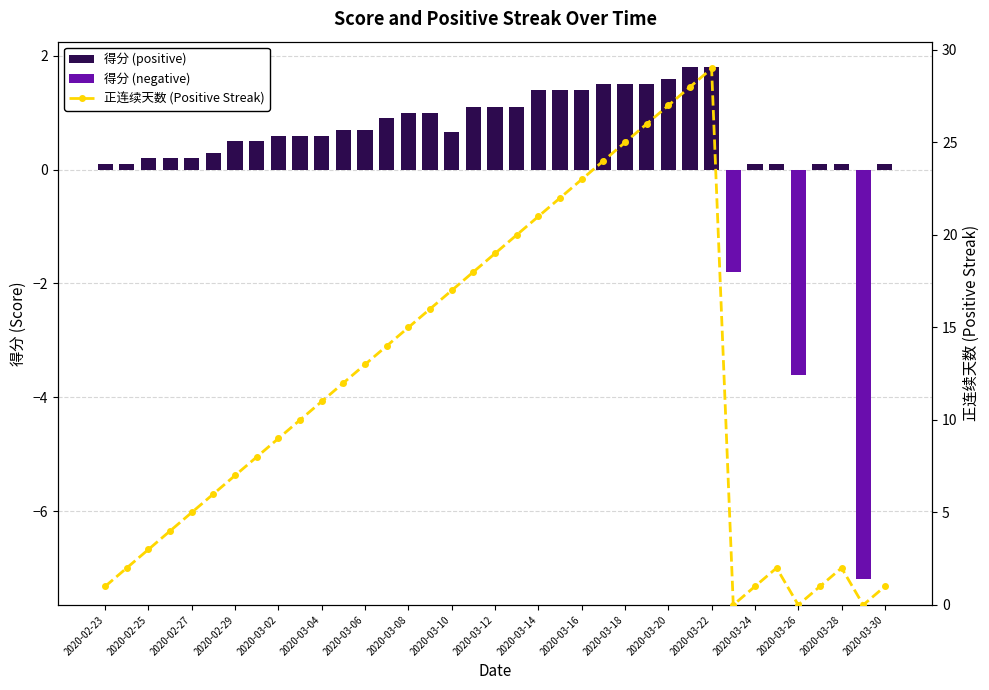

Which series has the widest spread of values?

正连续天数 (Positive Streak)